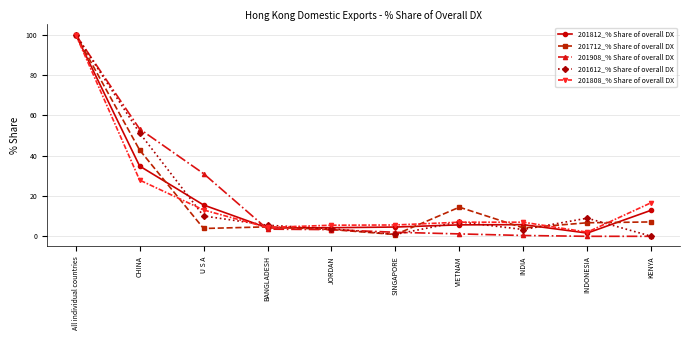

Where is 201908_% Share of overall DX nearest to the value 50?

CHINA